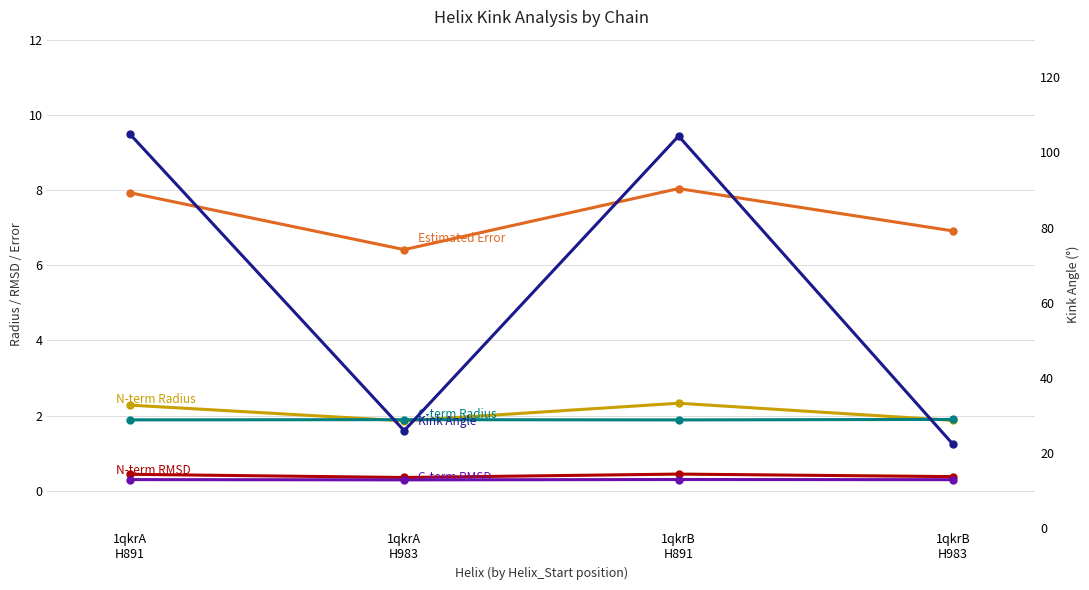

How many values in the Estimated Error series are below 7?

2